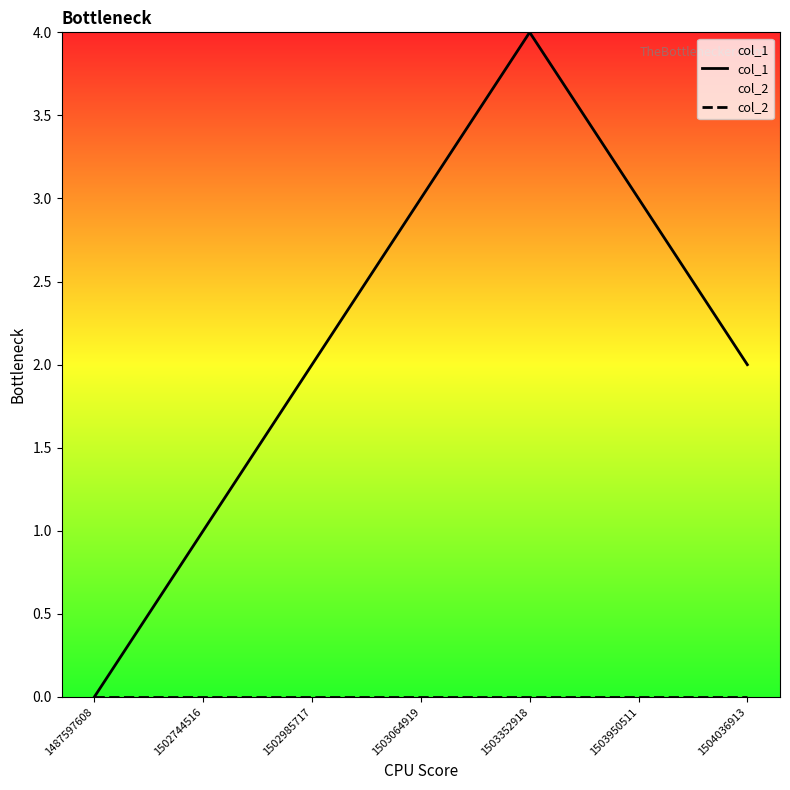

Which label corresponds to the smallest value in the chart?

1487597608